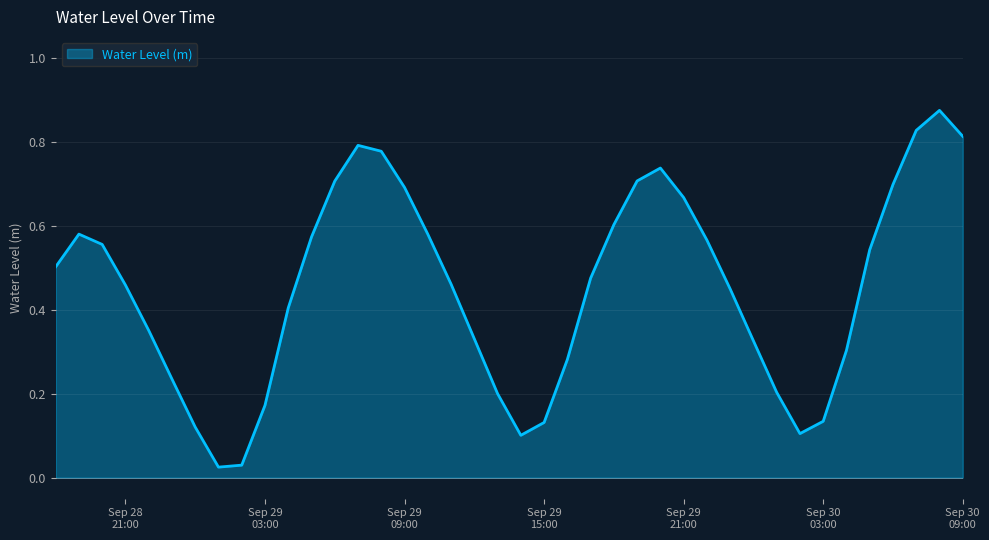

Where is the first local maximum?

2024-09-28 19:00:00